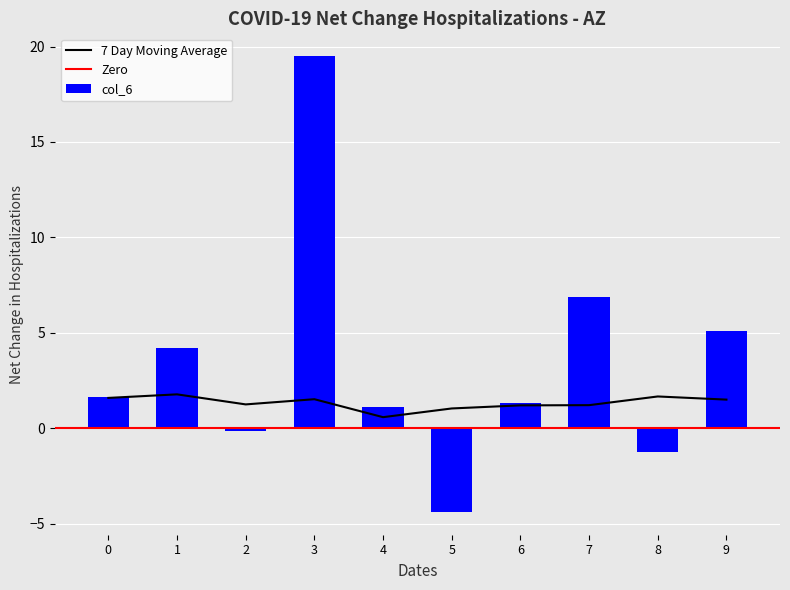

What is the highest value of the 7 Day Moving Average series?

1.8